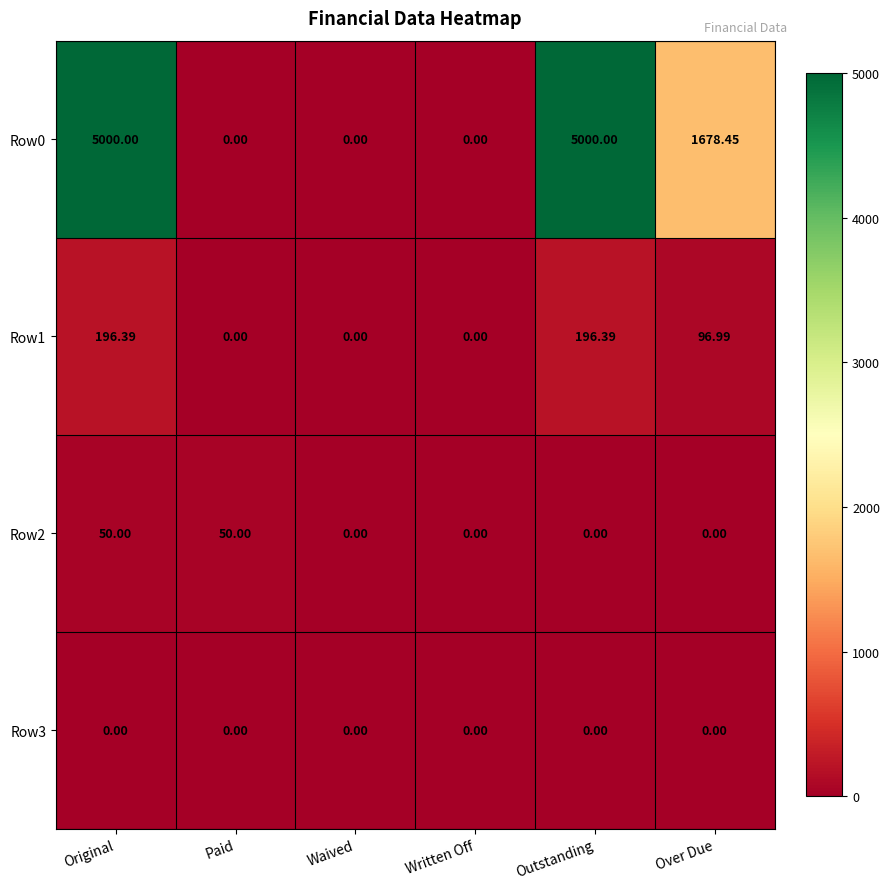

At which category is the sum across all series the highest?

Original